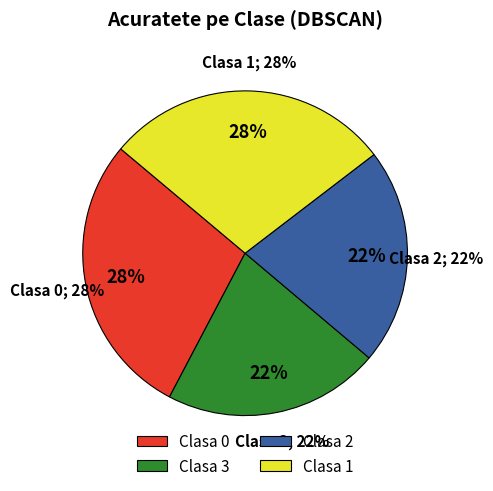

How many slices are in this pie chart?

4